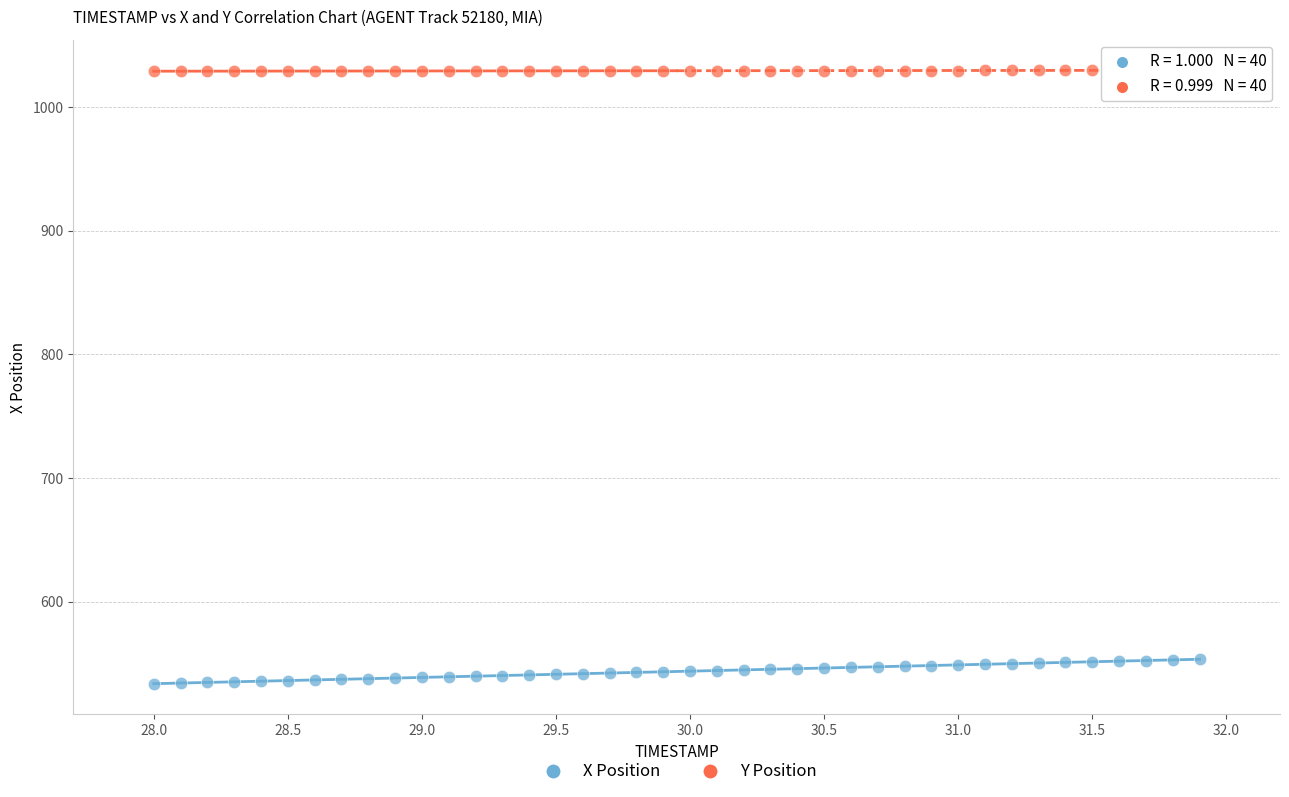

Which series reaches the maximum Y coordinate?

Y Position